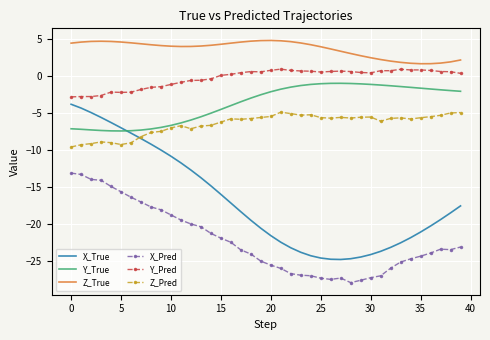

At how many categories does at least one series exceed -24?

40